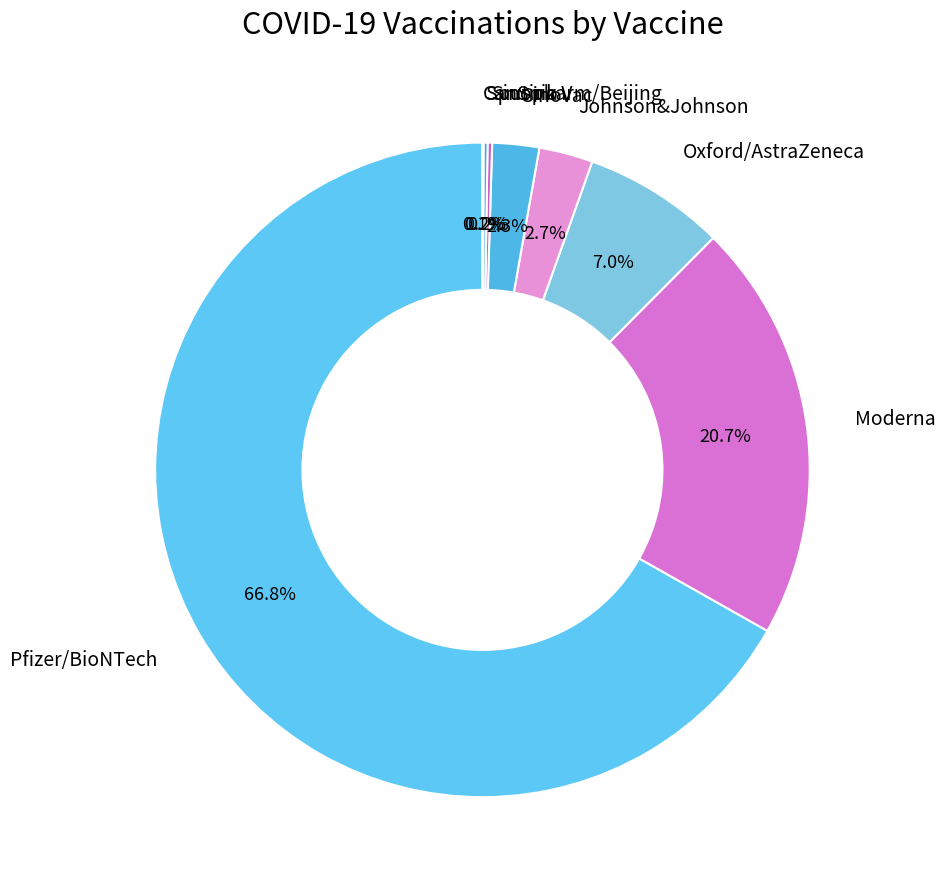

Do Moderna and Oxford/AstraZeneca together represent more than half of the pie?

No